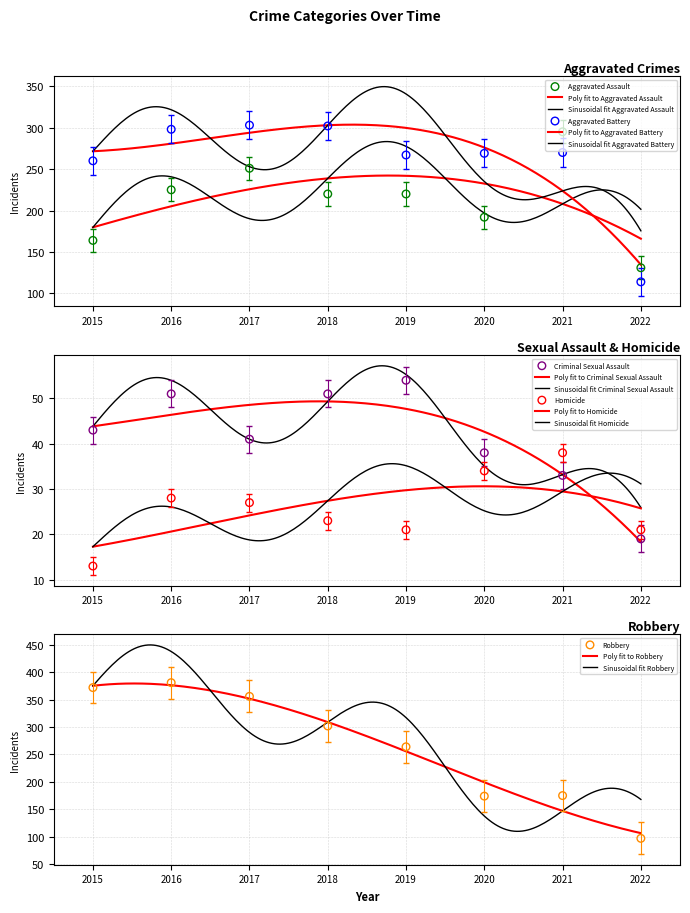

What is the lowest value of the Sinusoidal fit Robbery series?

109.8